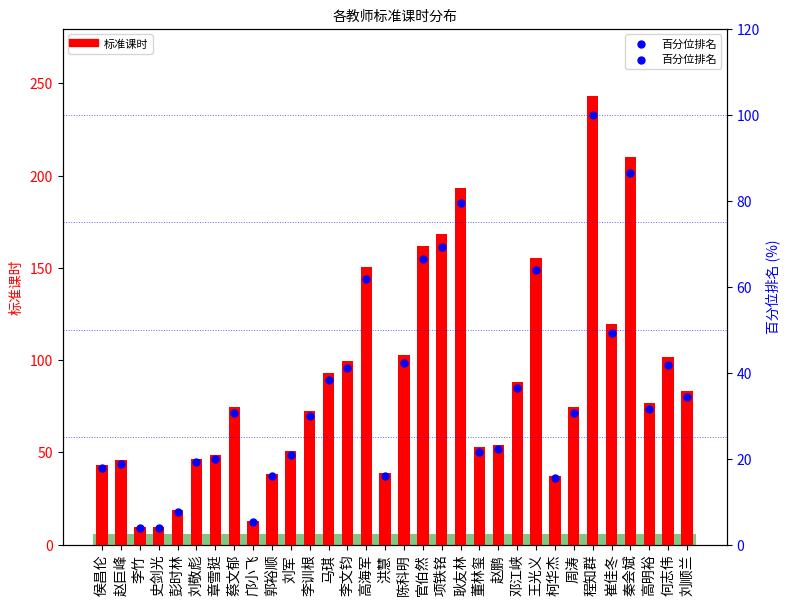

At how many categories does at least one series exceed 159?

5